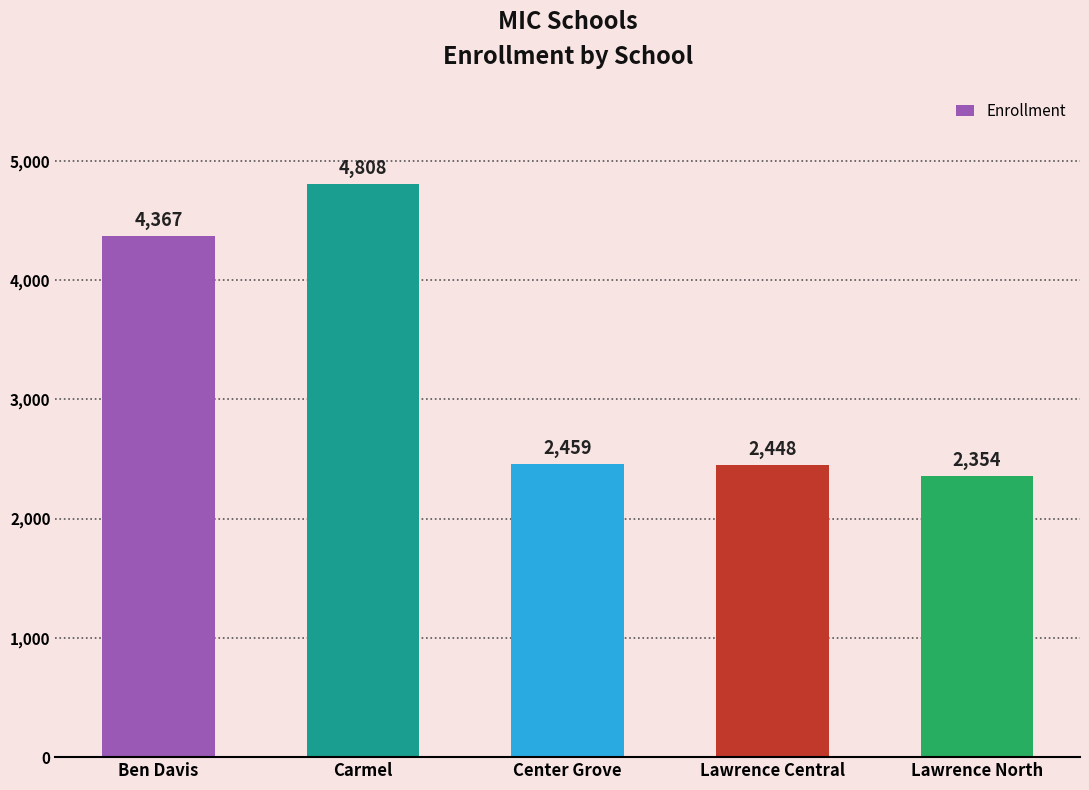

List the labels in order of value, largest first.

Carmel, Ben Davis, Center Grove, Lawrence Central, Lawrence North